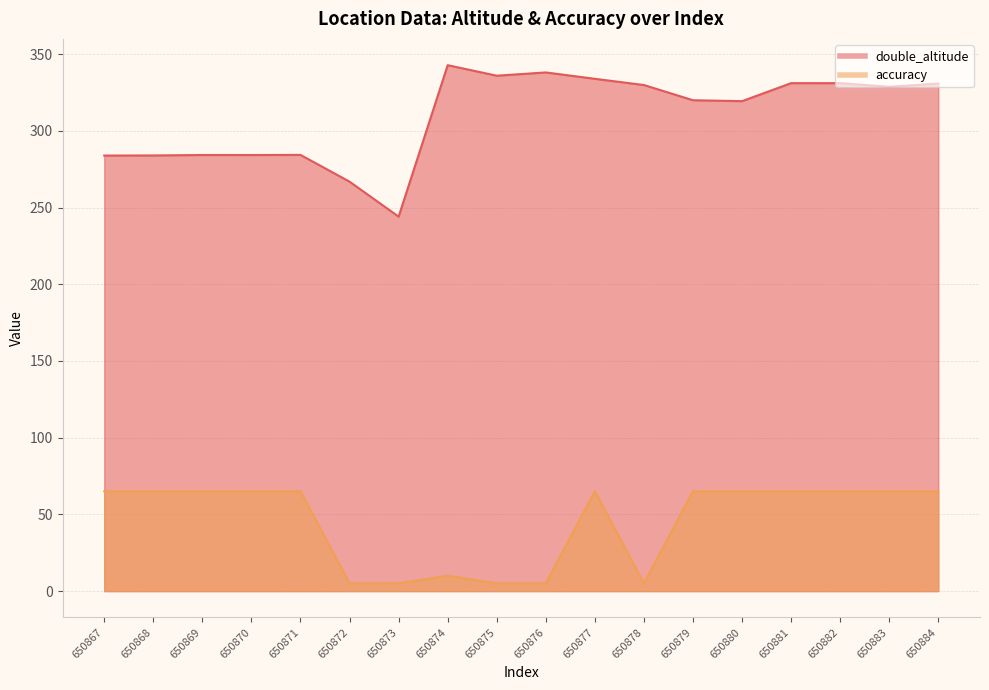

What is the difference between the maximum and second lowest values in the accuracy series?

60.0